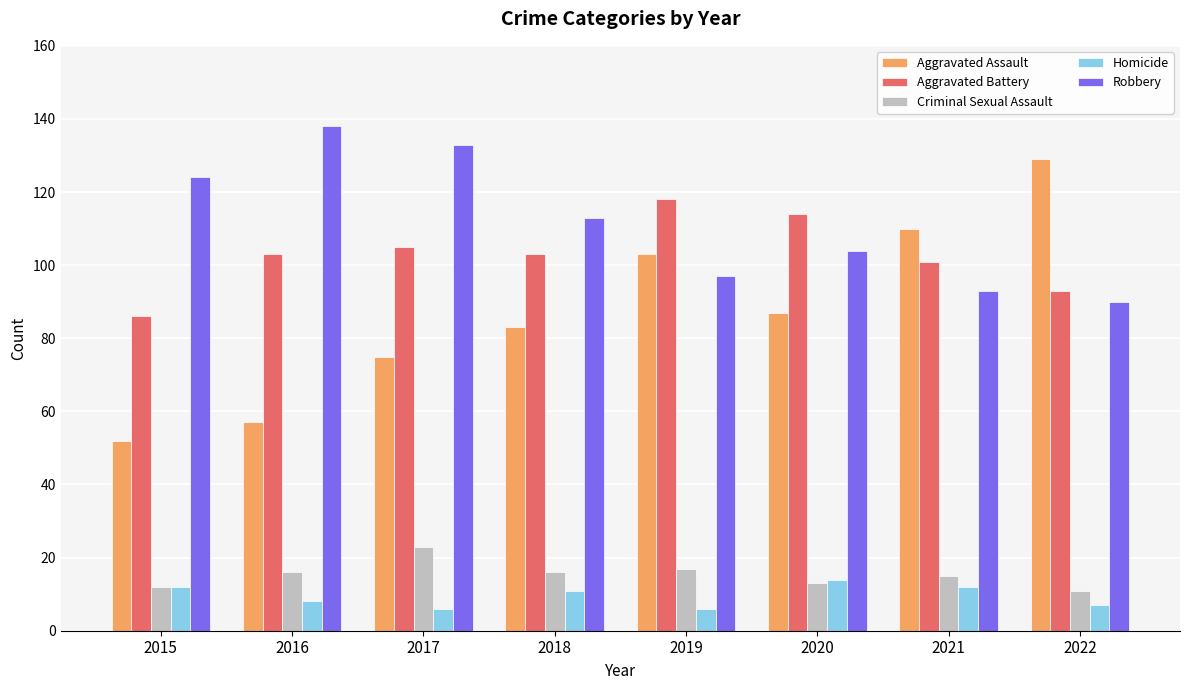

Is the value of Criminal Sexual Assault at 2020 greater than the value of Homicide at 2019?

Yes